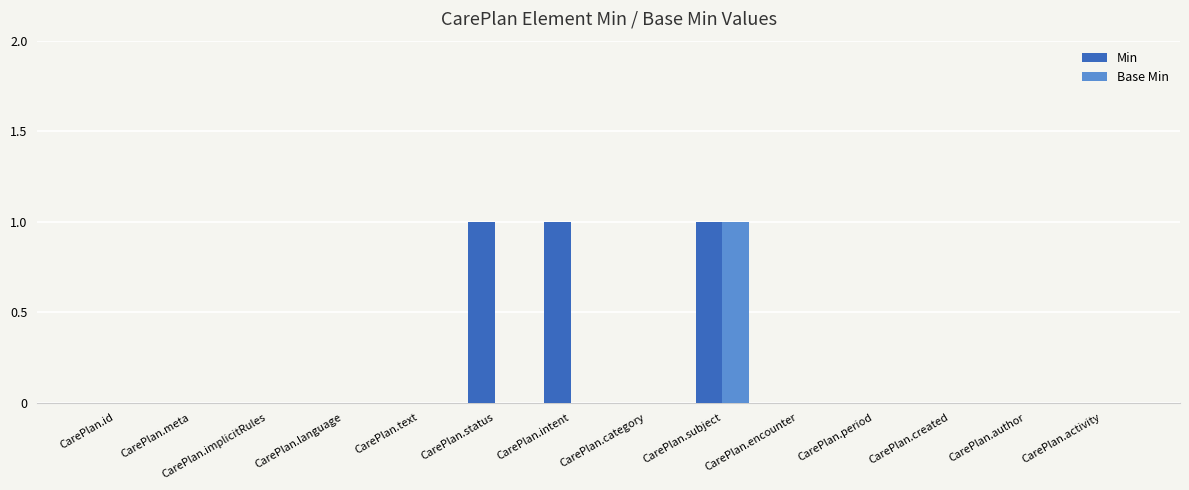

Between CarePlan.status and CarePlan.period, which series saw the biggest shift?

Min